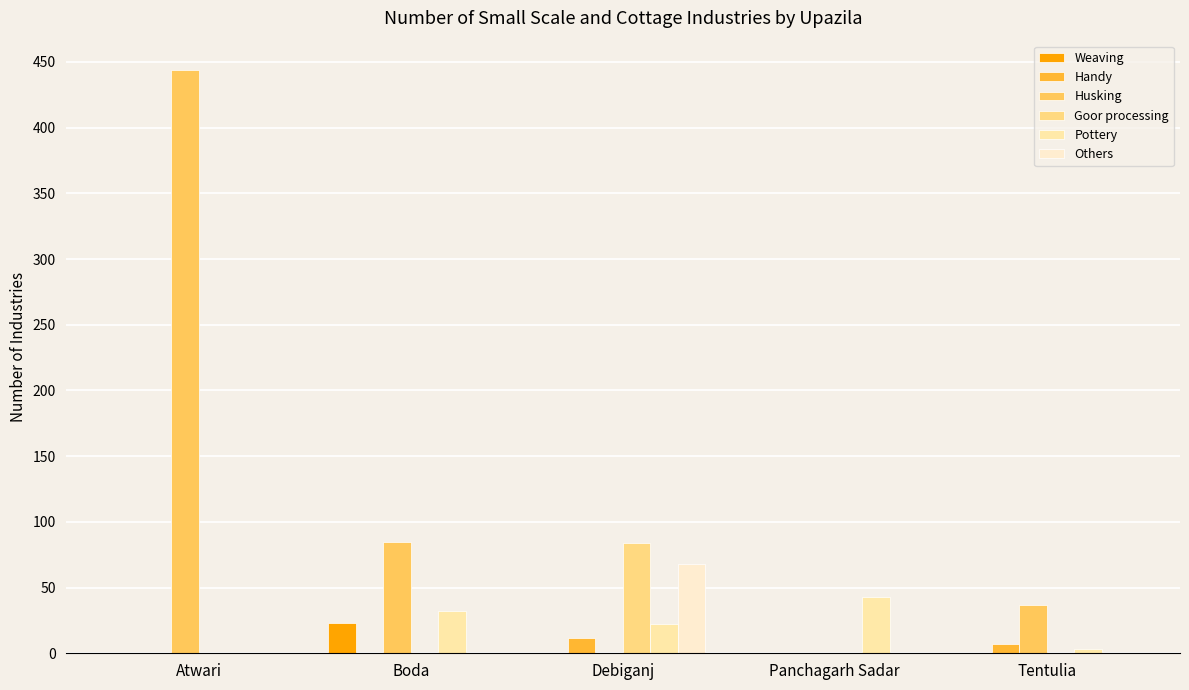

True or false: Husking has a value of 85 at Boda.

True